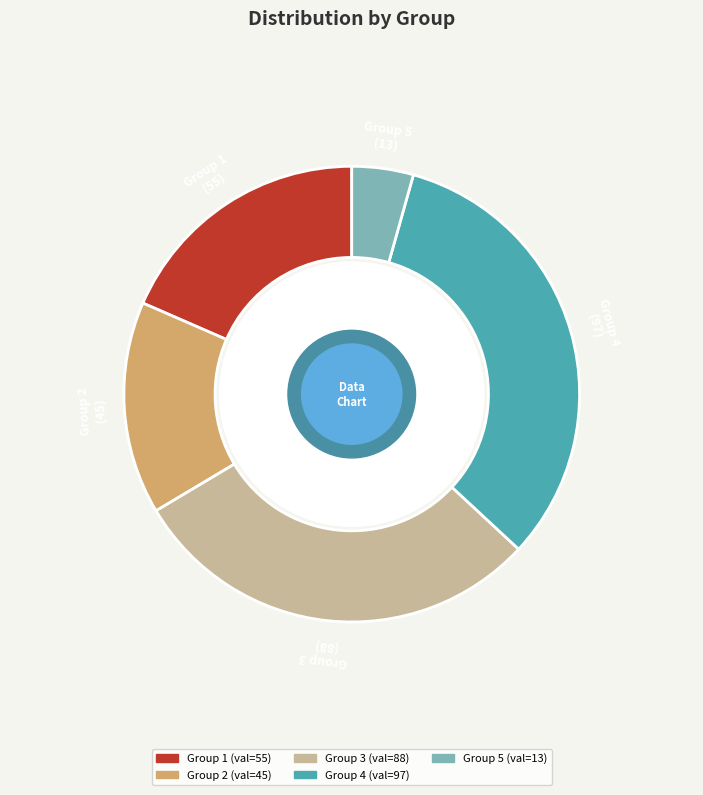

Is there any slice that represents more than half of the pie?

No